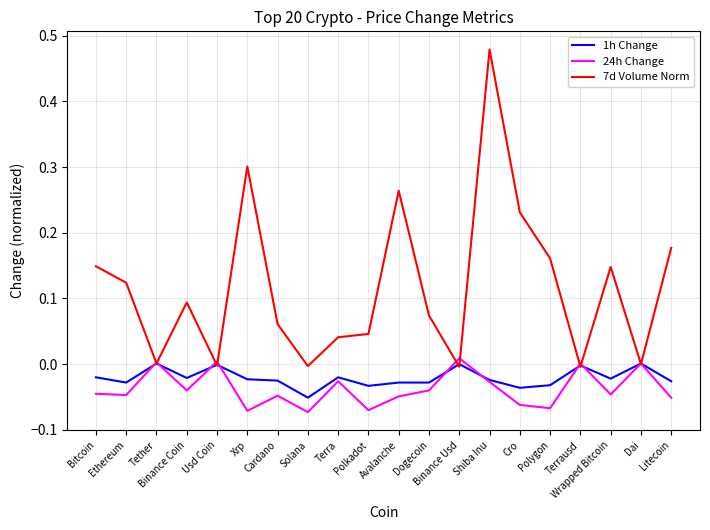

Which series has the largest range (max minus min)?

7d Volume Norm